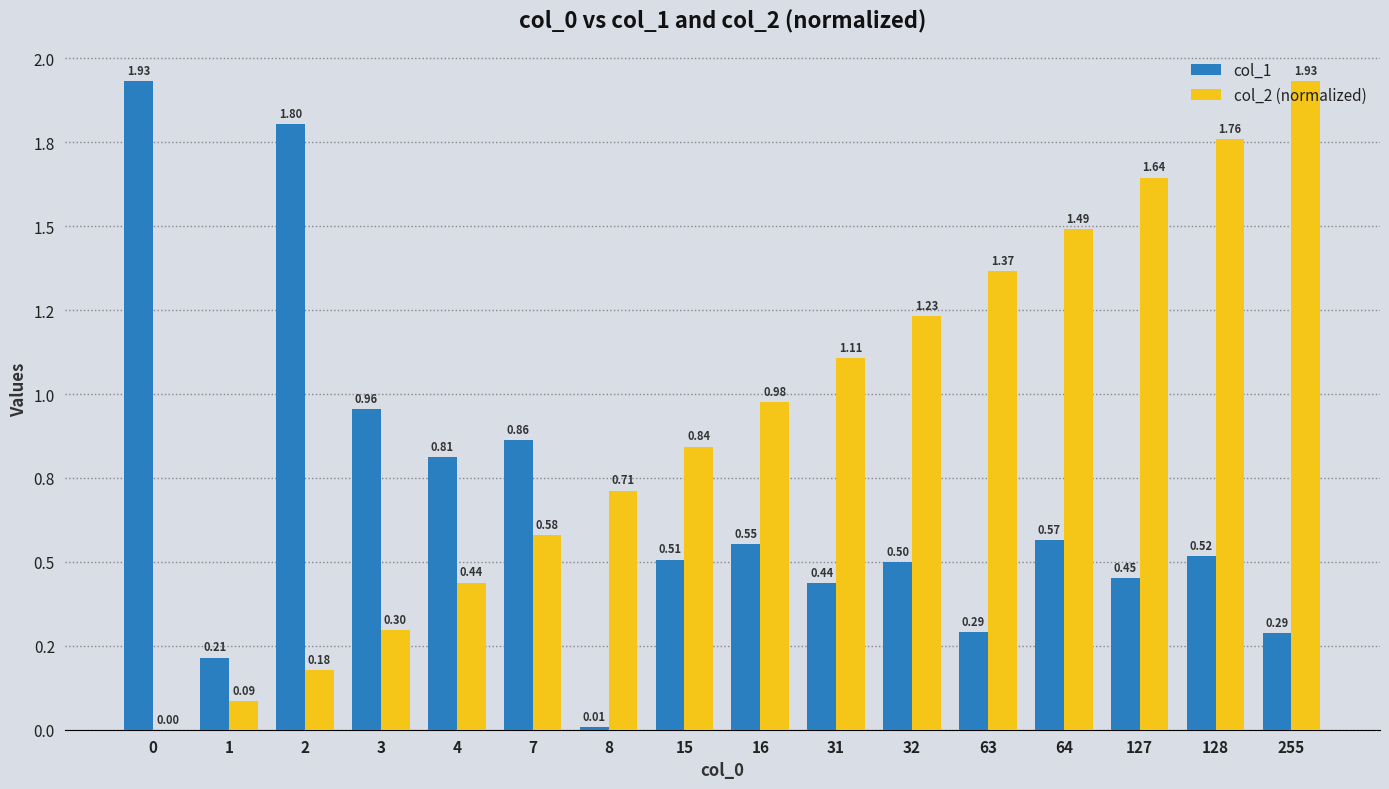

Read the col_1 value at 15.

0.5